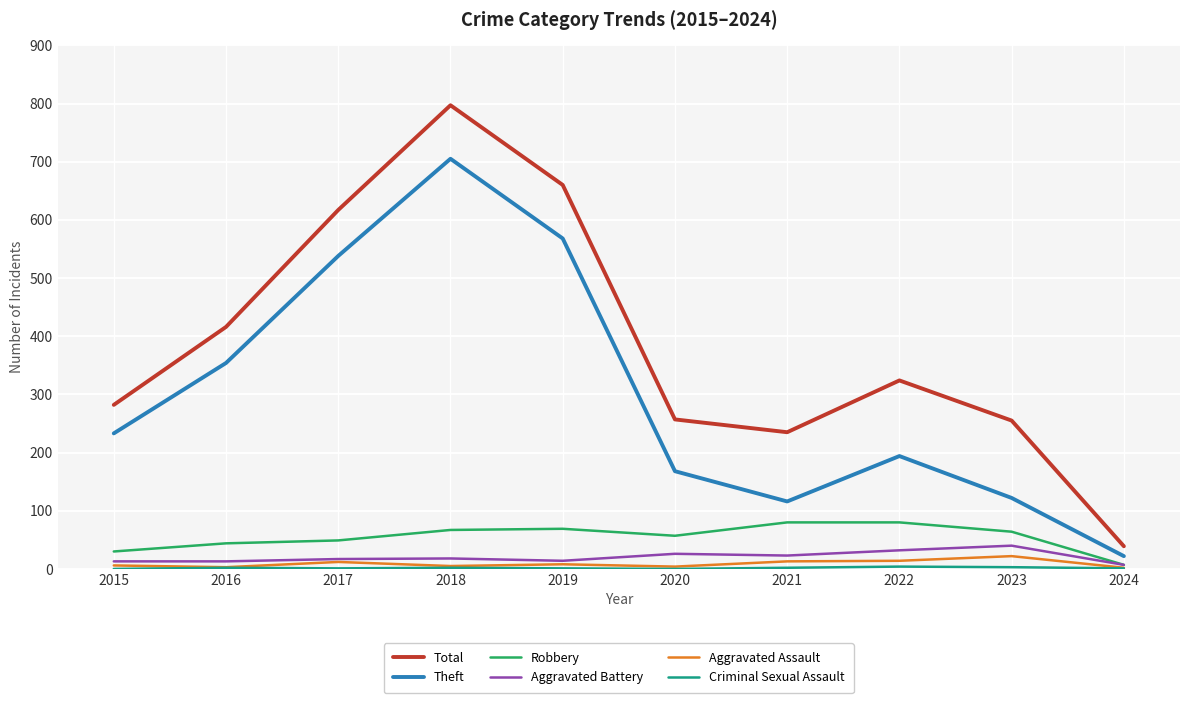

At which label does Robbery first exceed 64?

2018